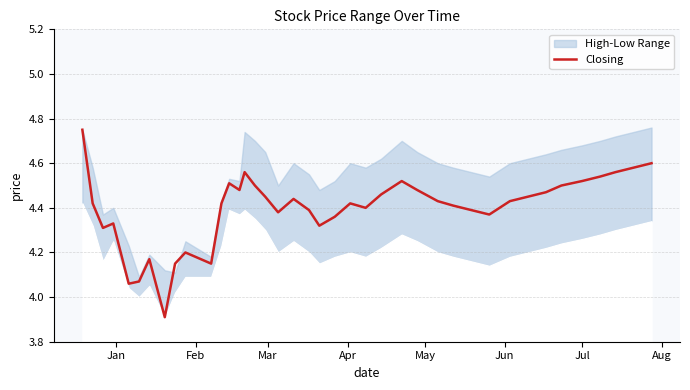

What is the minimum value for Closing?

3.9